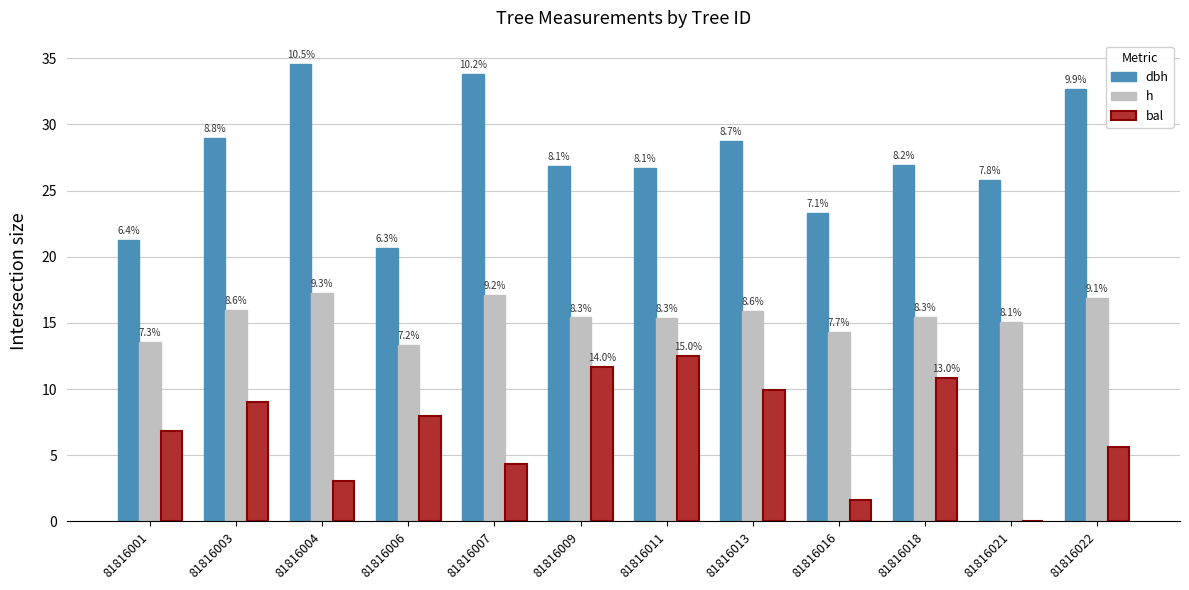

Reading right to left, extract all data points from this chart.

dbh: 32.7	25.8	26.9	23.3	28.8	26.7	26.9	33.8	20.7	34.6	29.0	21.2
h: 16.9	15.1	15.4	14.3	15.9	15.3	15.4	17.1	13.3	17.3	16.0	13.6
bal: 5.6	0.0	10.9	1.7	9.9	12.5	11.7	4.3	7.9	3.0	9.0	6.8